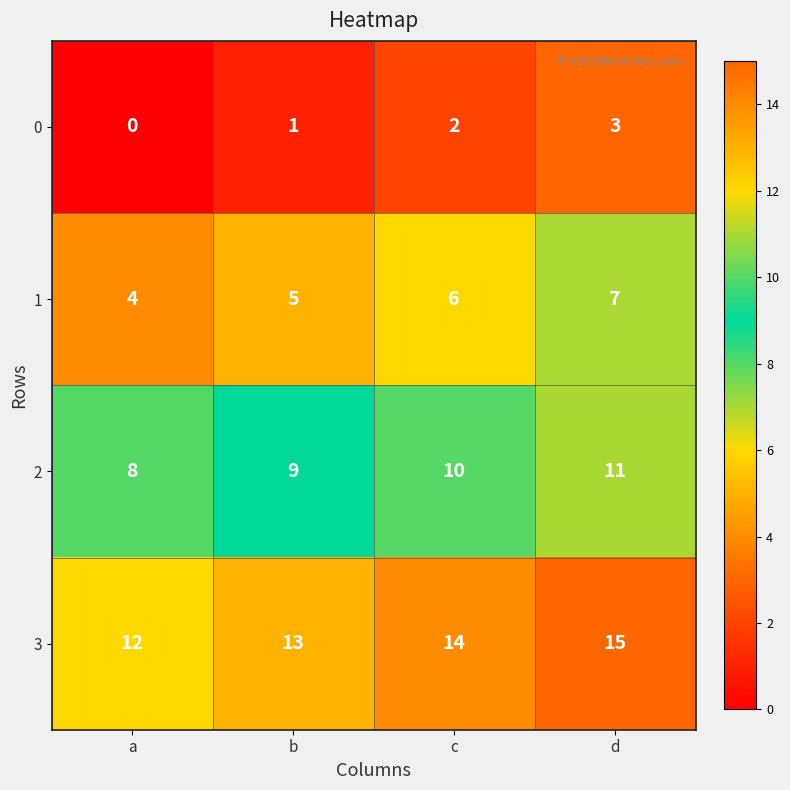

The value of 1 at d is 9. True or false?

False